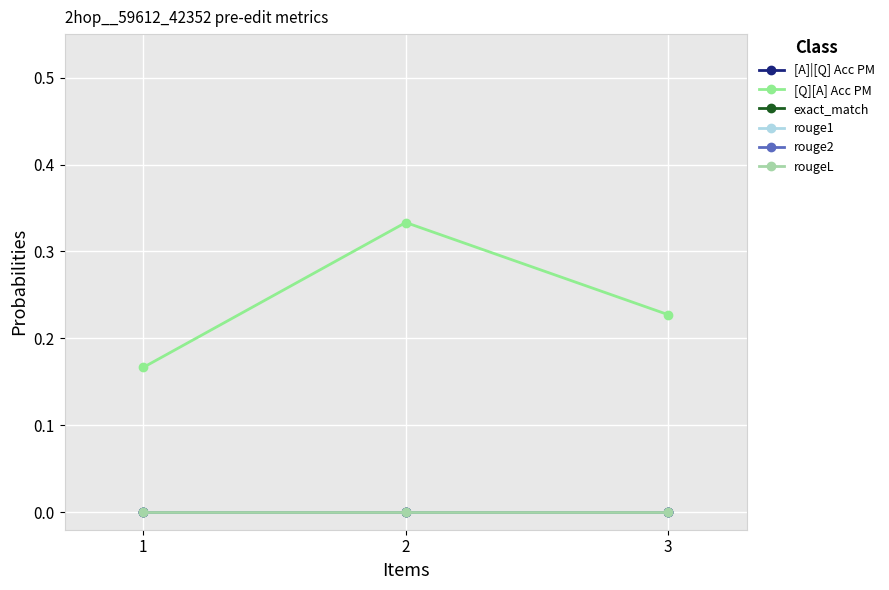

At which category is the sum across all series the highest?

2